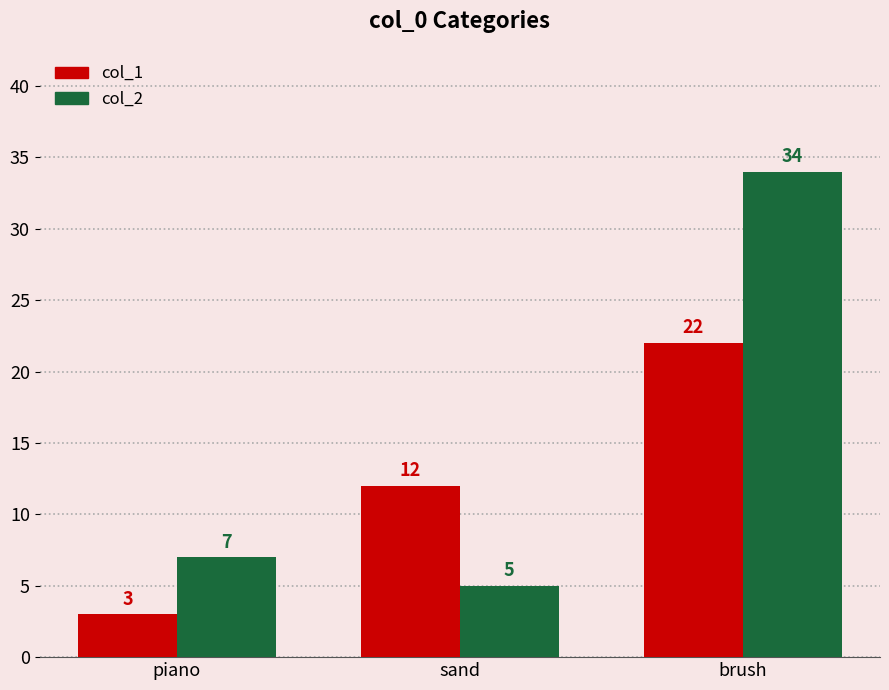

What is the average value of the col_2 series?

15